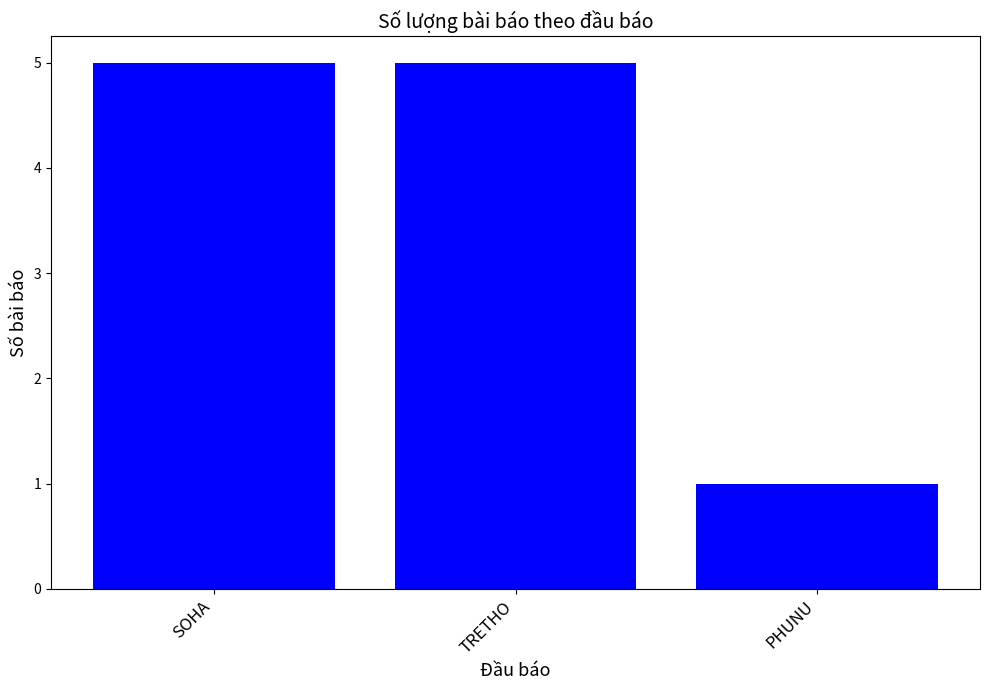

What is the difference between the maximum and minimum values?

4